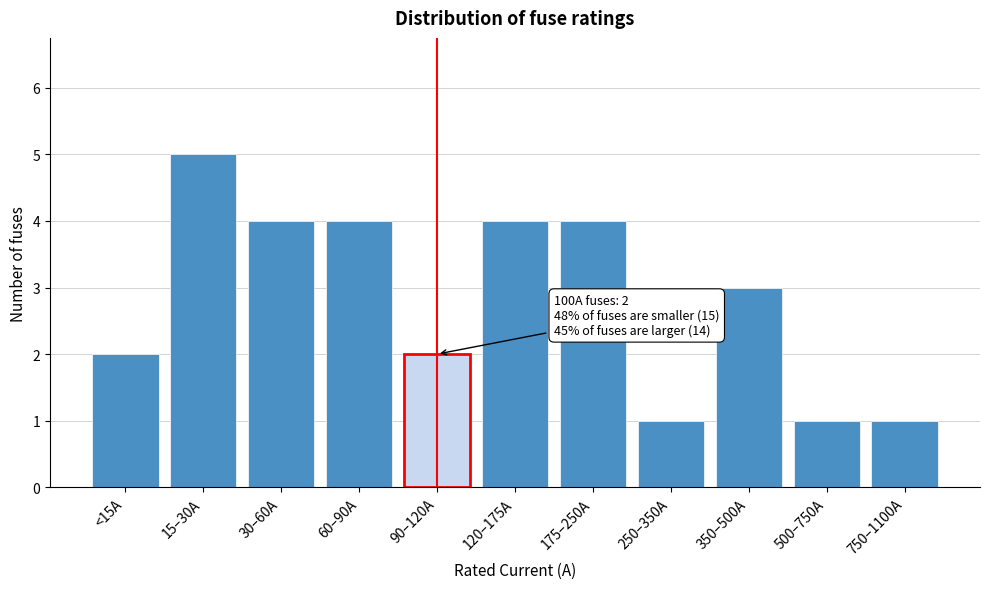

Reading left to right, transcribe all the data shown in this chart.

<15A=2	15–30A=5	30–60A=4	60–90A=4	90–120A=2	120–175A=4	175–250A=4	250–350A=1	350–500A=3	500–750A=1	750–1100A=1